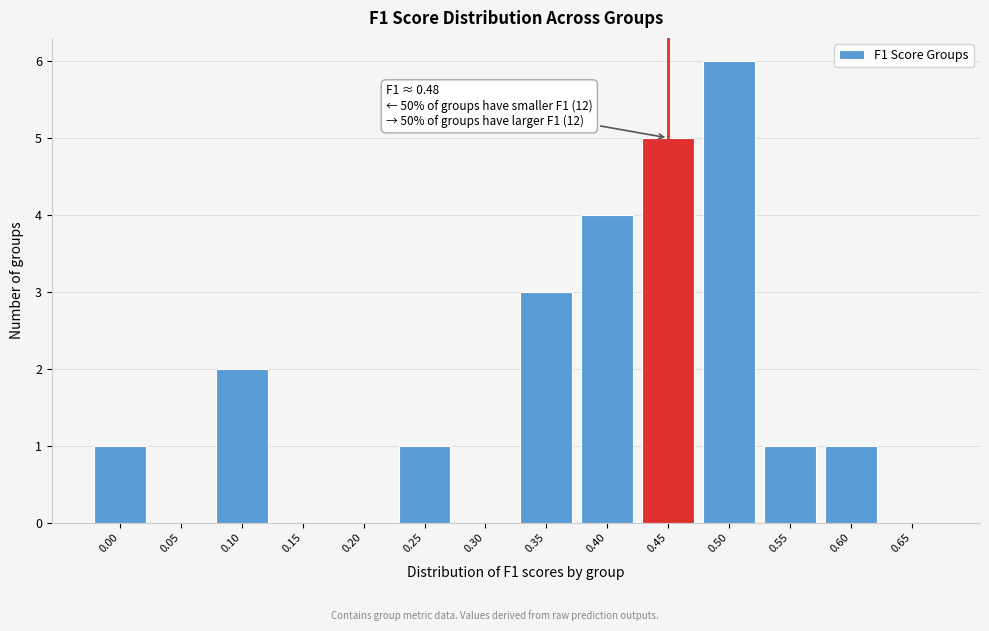

Reading left to right, extract all data points from this chart.

0.00=1	0.05=0	0.10=2	0.15=0	0.20=0	0.25=1	0.30=0	0.35=3	0.40=4	0.45=5	0.50=6	0.55=1	0.60=1	0.65=0